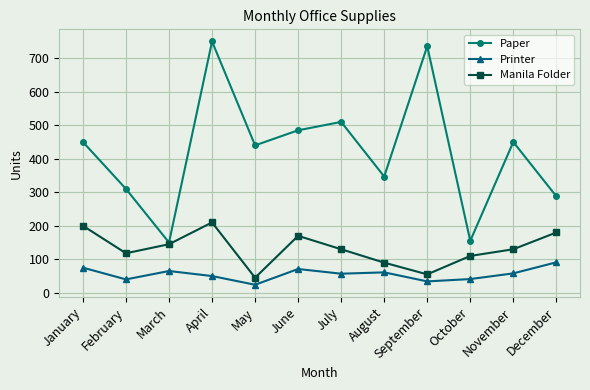

What is the value of the Printer point at the 4th from the left?

50